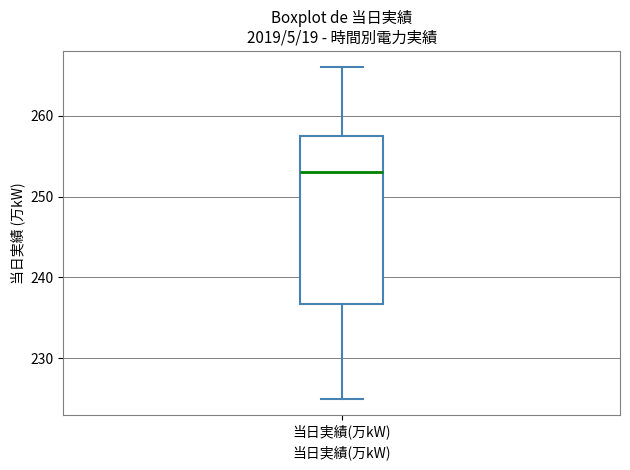

Transcribe this box plot: give where the median line is, the range the box spans, and where the two whiskers end, as read against the y-axis. The values are not printed on the chart, so give them approximately, as read against the axis.

median 253, box 237 to 258, whiskers 225 to 266